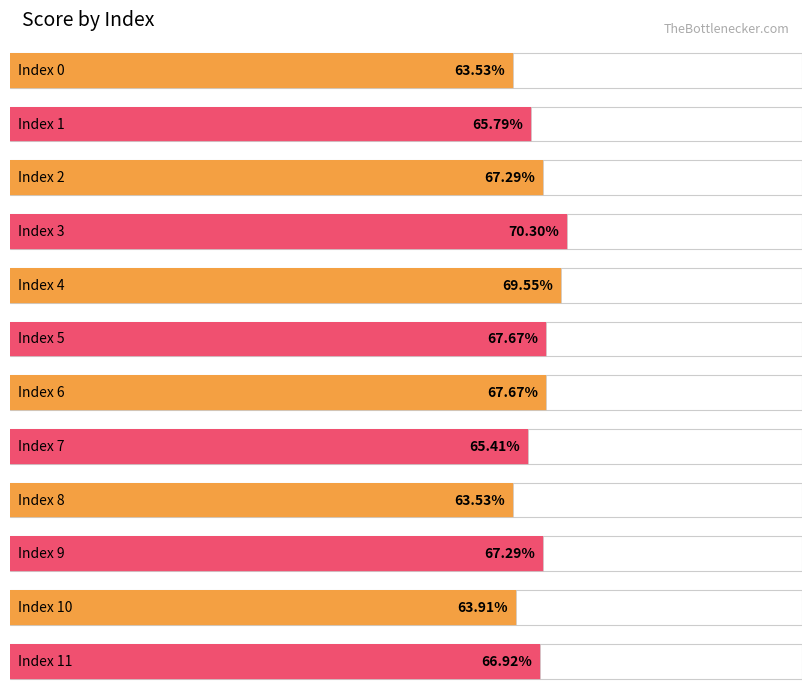

What is the value of the 8th bar from the left?

0.7